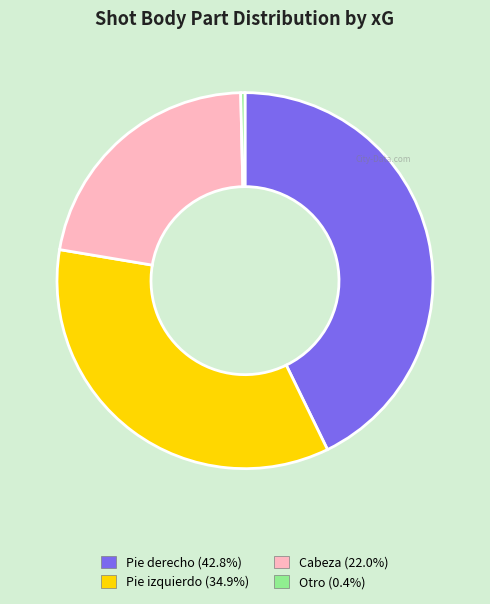

Which slice is the largest?

Pie derecho